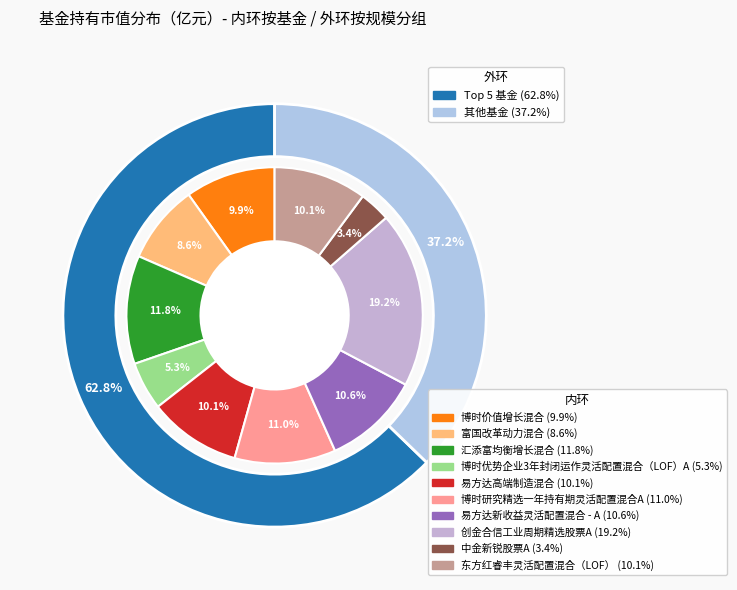

True or false: 易方达高端制造混合 accounts for 17% of the total.

False